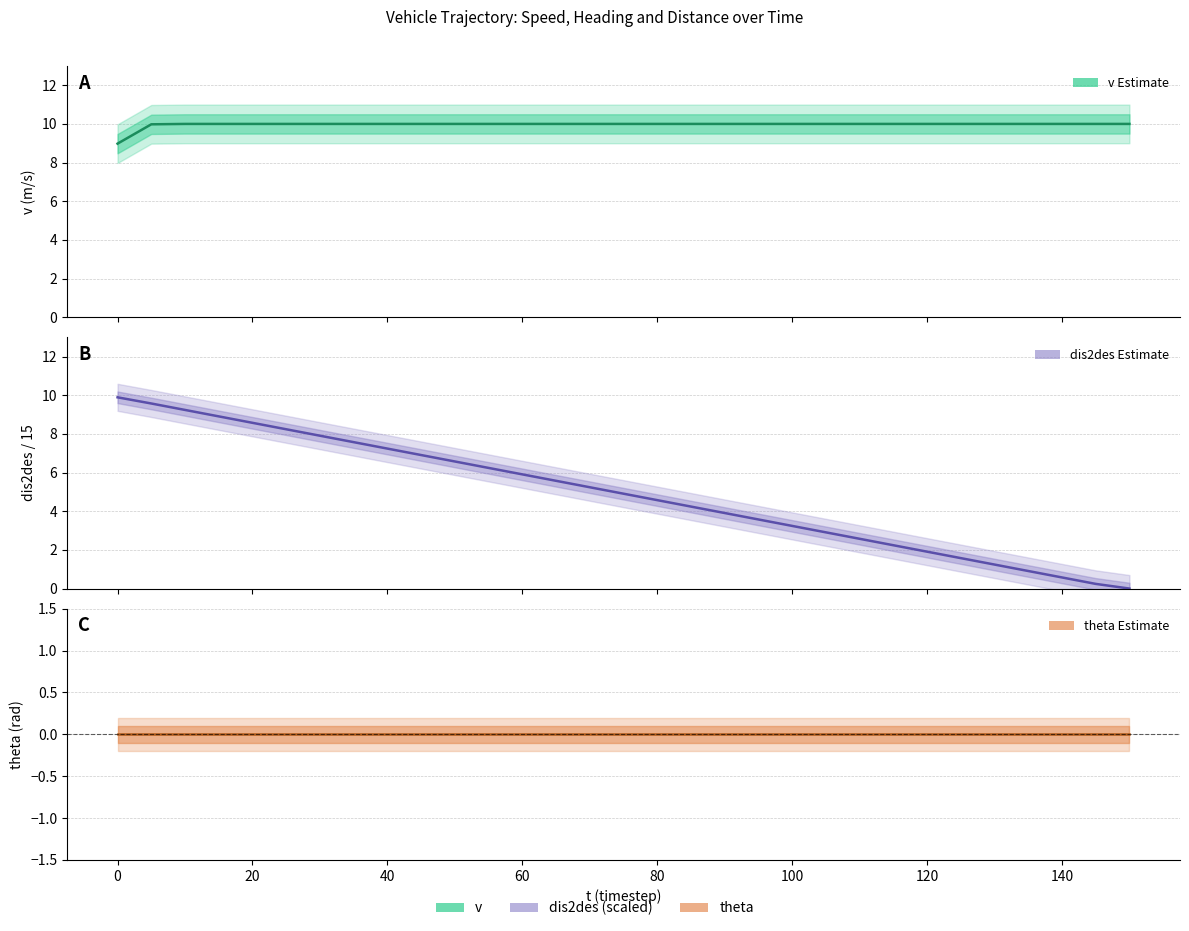

True or false: theta and dis2des cross at least once.

False